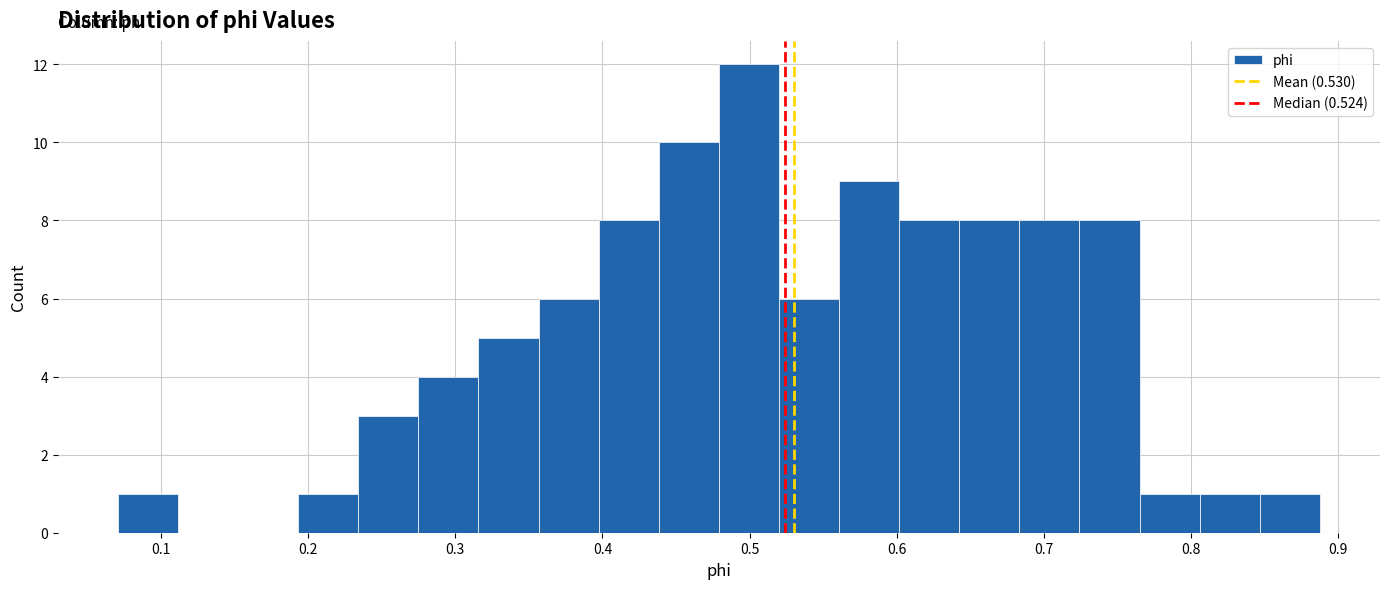

Reading left to right, transcribe this chart: for each bar, give the range it covers on the x-axis and its height. Neither the bar edges nor the heights are printed on the chart, so give them approximately, as read against the axes.

0.07 to 0.11: 1
0.11 to 0.15: 0
0.15 to 0.19: 0
0.19 to 0.23: 1
0.23 to 0.27: 3
0.27 to 0.32: 4
0.32 to 0.36: 5
0.36 to 0.40: 6
0.40 to 0.44: 8
0.44 to 0.48: 10
0.48 to 0.52: 12
0.52 to 0.56: 6
0.56 to 0.60: 9
0.60 to 0.64: 8
0.64 to 0.68: 8
0.68 to 0.72: 8
0.72 to 0.77: 8
0.77 to 0.81: 1
0.81 to 0.85: 1
0.85 to 0.89: 1